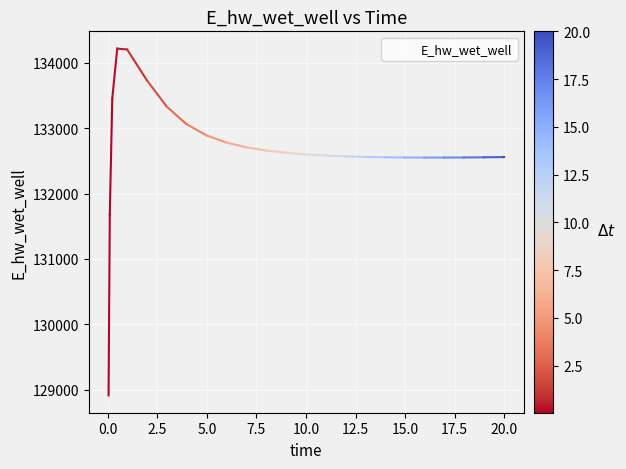

What is the difference between the maximum and minimum values?

5297.4